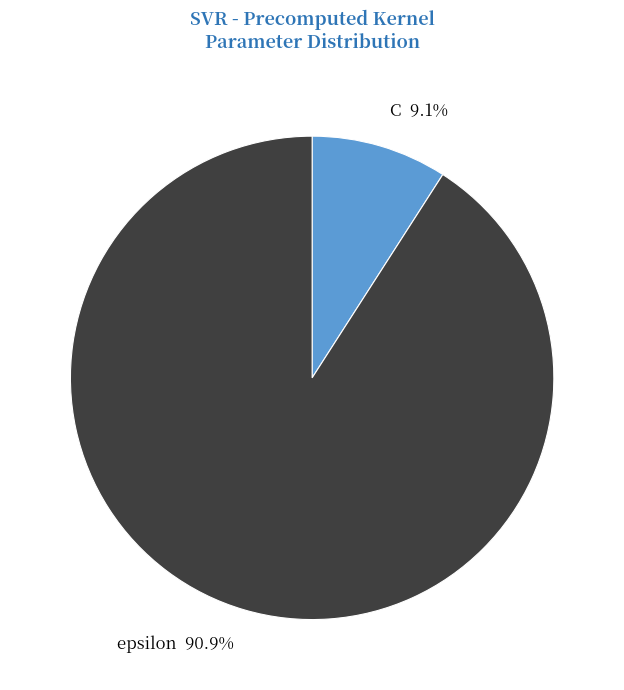

To the nearest percent, what portion does C represent?

9%